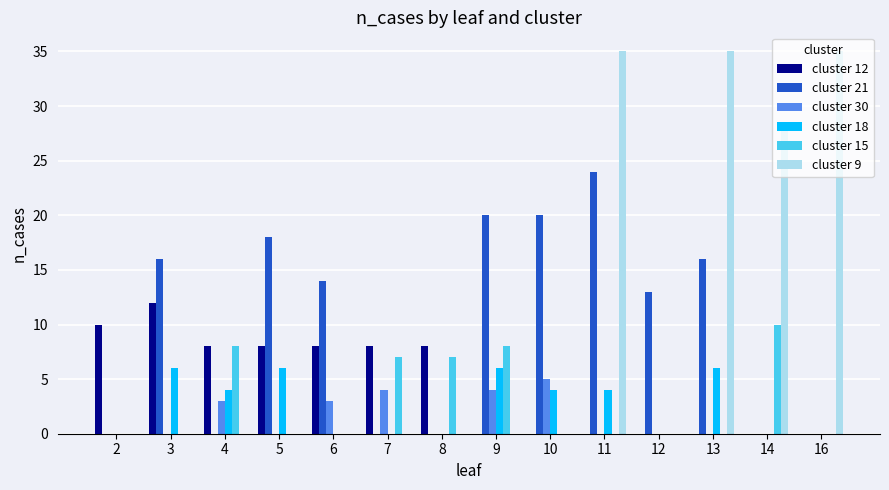

What is the greatest value displayed?

35